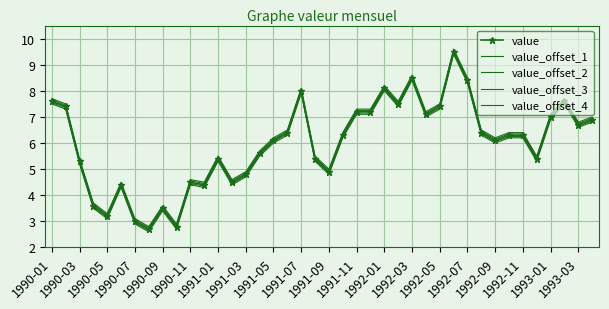

True or false: value and value_offset_1 cross at least once.

False